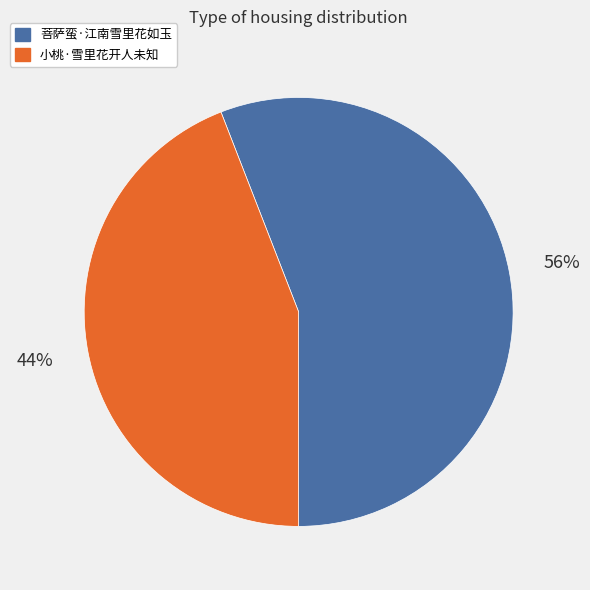

Does any single category account for the majority?

Yes